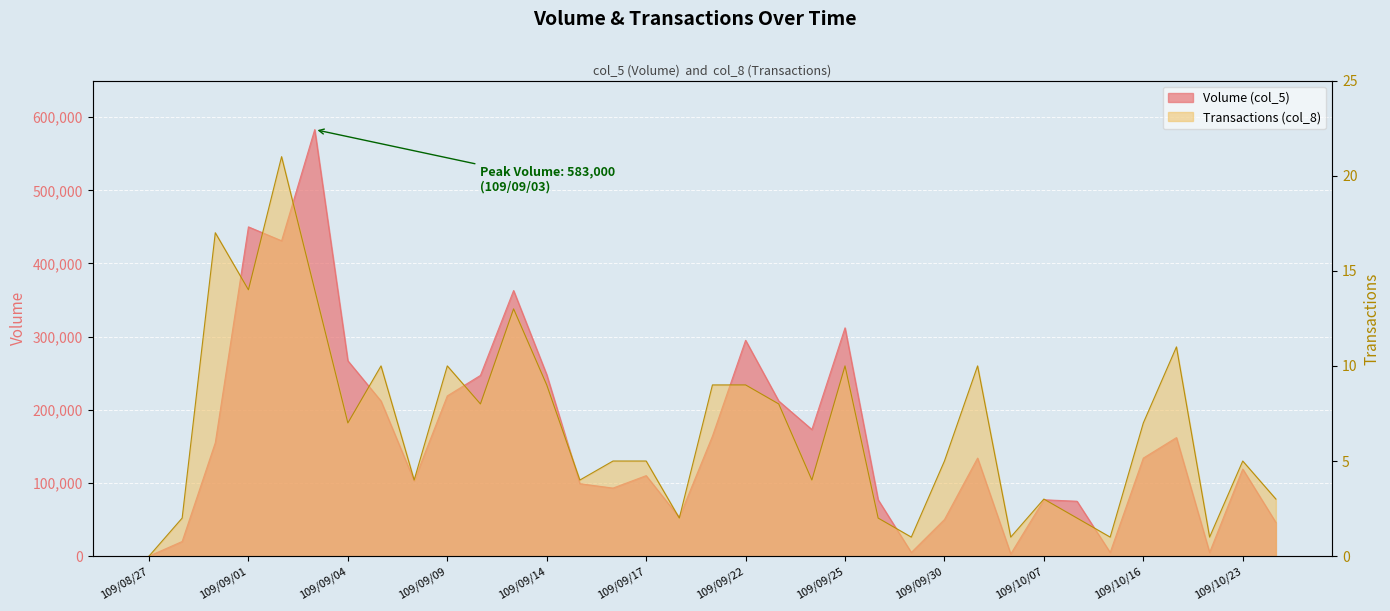

How many positive values does the Transactions (col_8) series have?

34